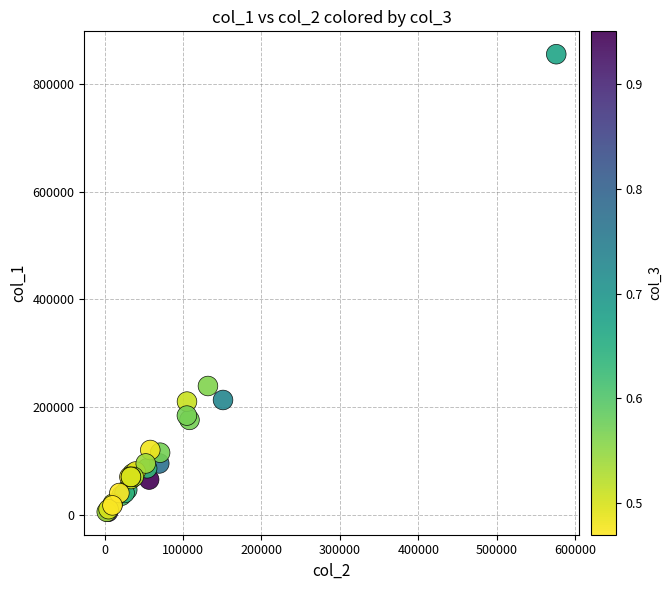

What Y value in the scatter plot is closest to 430500?

239000